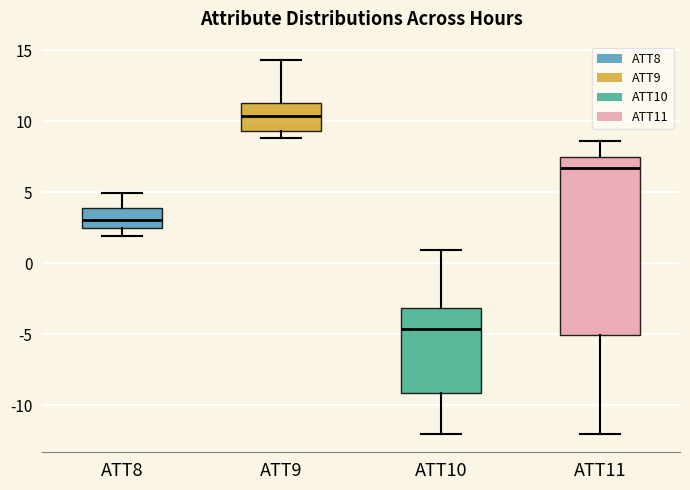

Which box has the lowest median line?

ATT10